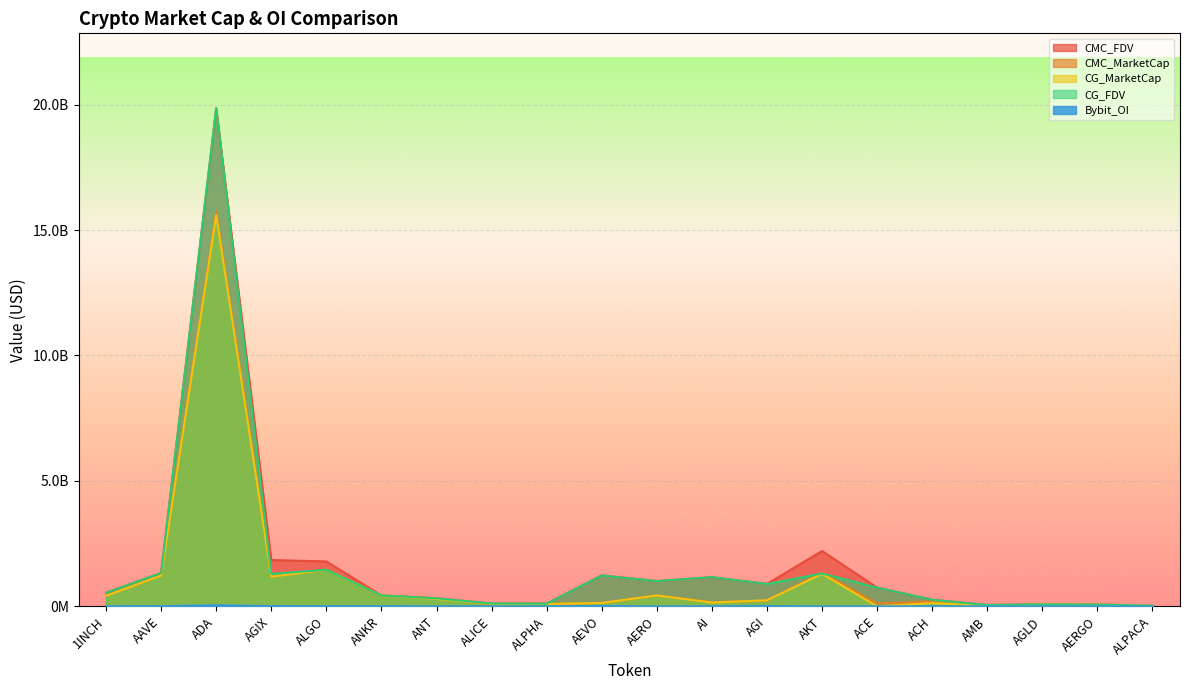

True or false: CG_FDV has a value of 69073720.0 at AERGO.

True